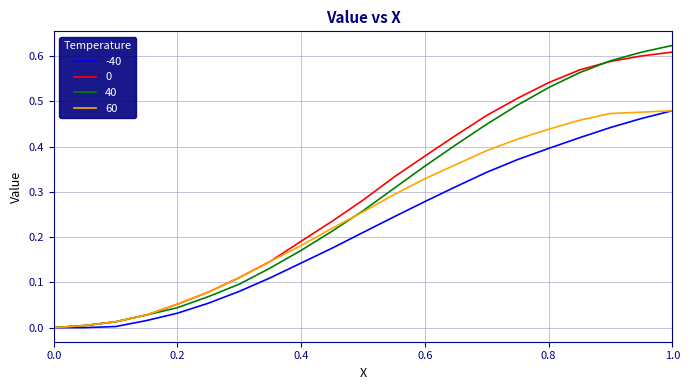

Reading left to right, extract all data points from this chart.

-40: 0.0	0.0	0.0	0.0	0.0	0.1	0.1	0.1	0.1	0.2	0.2	0.2	0.3	0.3	0.3	0.4	0.4	0.4	0.4	0.5	0.5
0: 0.0	0.0	0.0	0.0	0.1	0.1	0.1	0.1	0.2	0.2	0.3	0.3	0.4	0.4	0.5	0.5	0.5	0.6	0.6	0.6	0.6
40: 0.0	0.0	0.0	0.0	0.0	0.1	0.1	0.1	0.2	0.2	0.3	0.3	0.4	0.4	0.4	0.5	0.5	0.6	0.6	0.6	0.6
60: 0.0	0.0	0.0	0.0	0.1	0.1	0.1	0.1	0.2	0.2	0.3	0.3	0.3	0.4	0.4	0.4	0.4	0.5	0.5	0.5	0.5